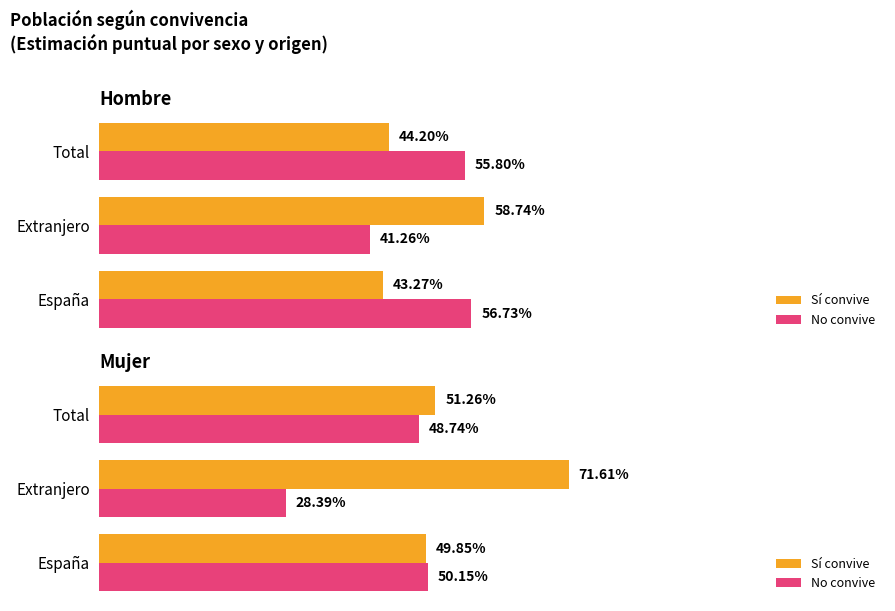

How many series are shown in this chart?

2